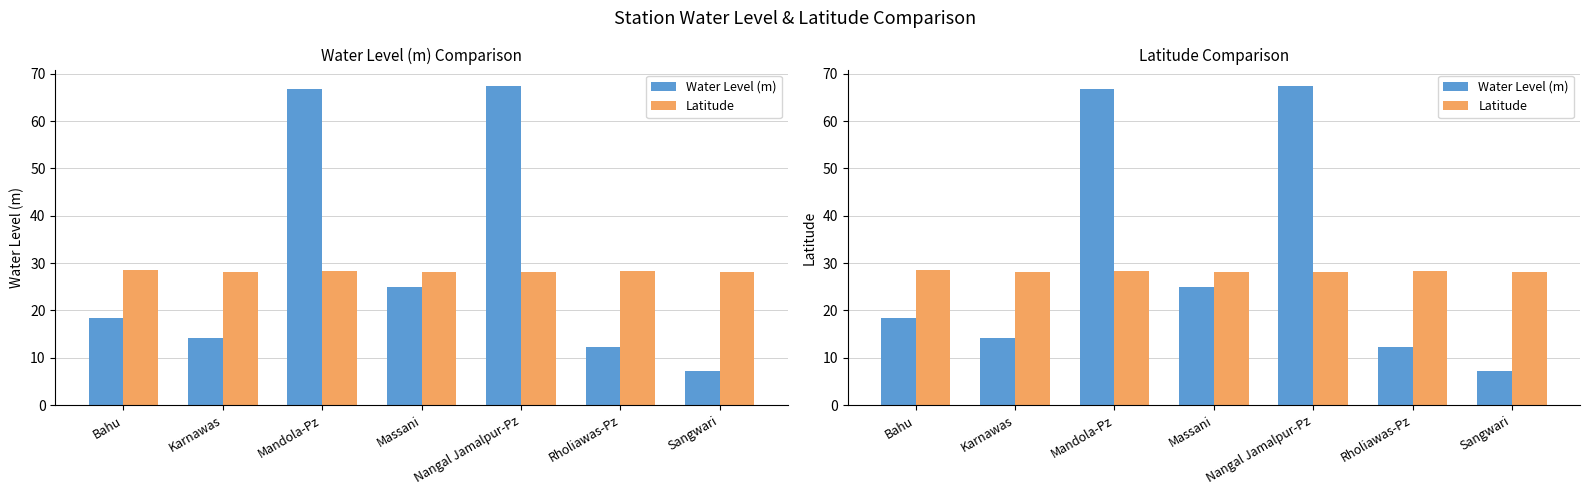

List the series in order of their peak value, highest first.

Water Level (m), Latitude